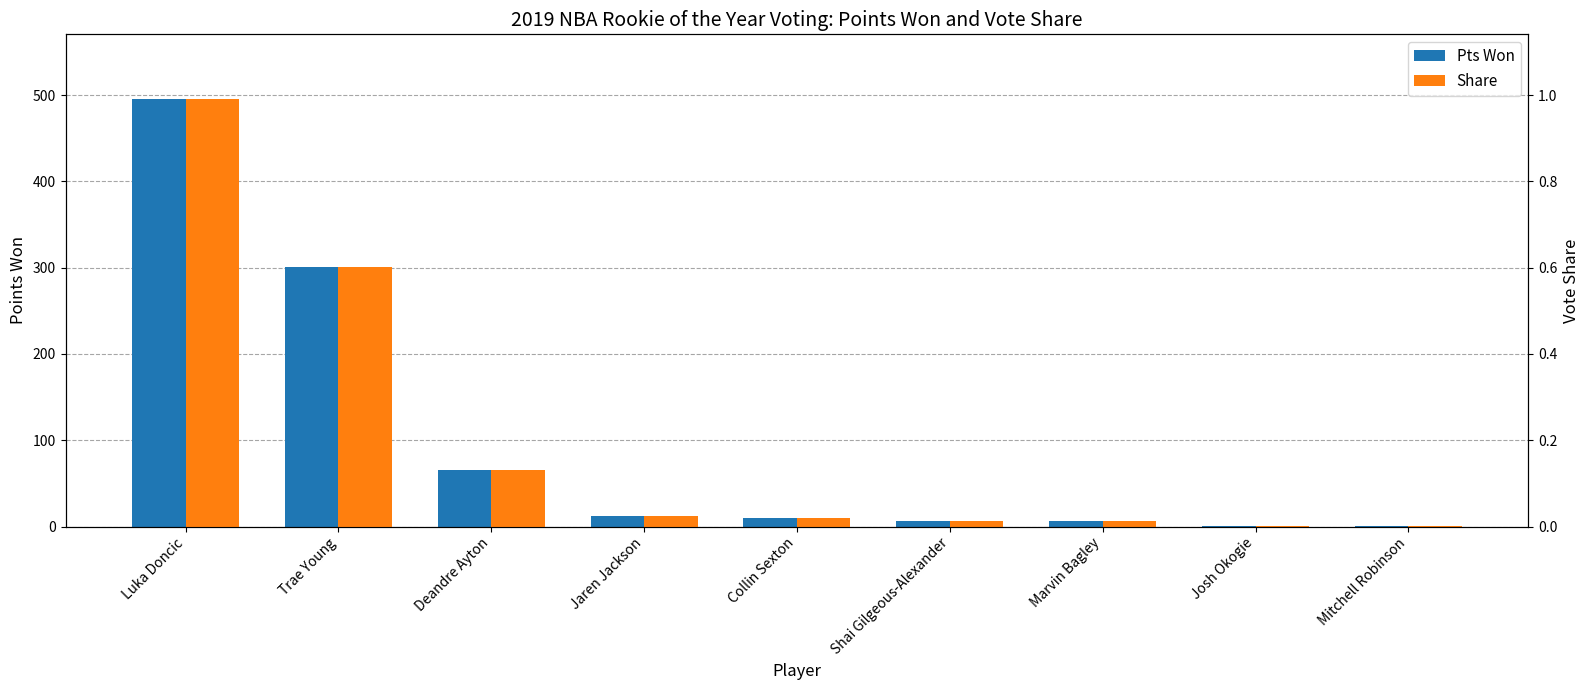

What is the label of the 8th bar from the right?

Trae Young